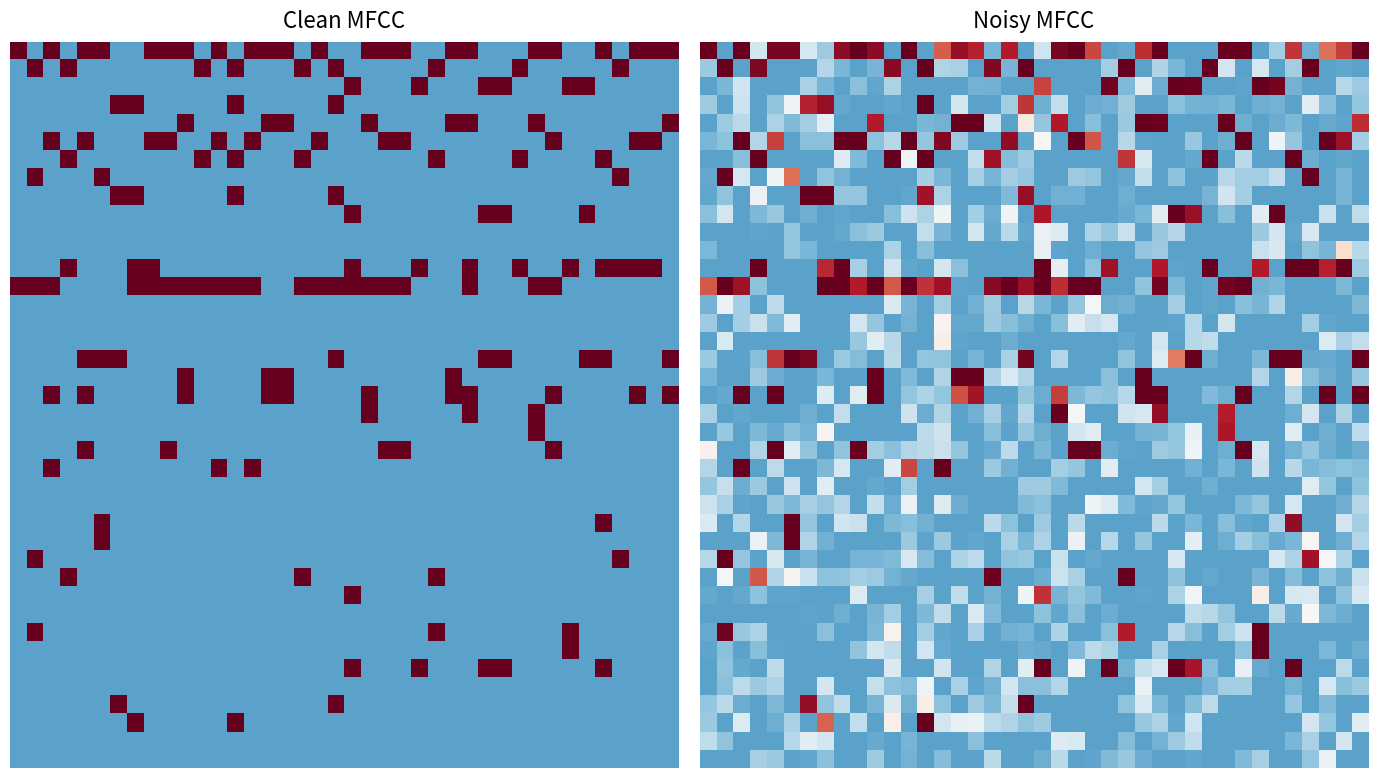

At which category is the sum across all series the highest?

13